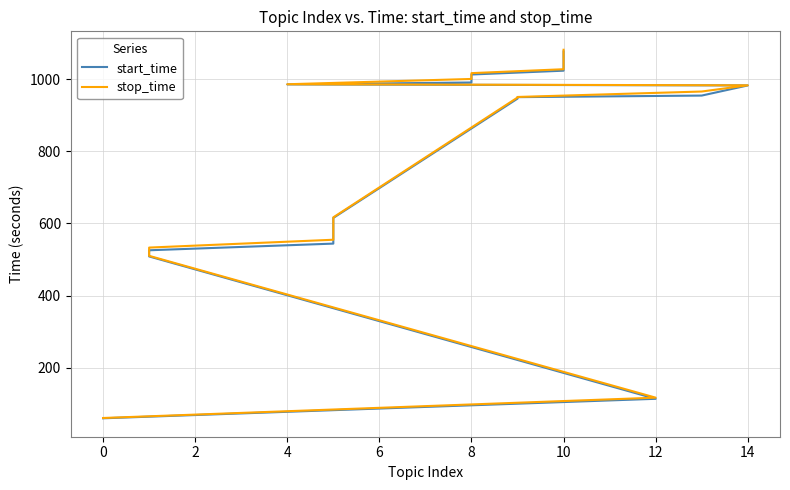

How many categories are shown in the chart?

40